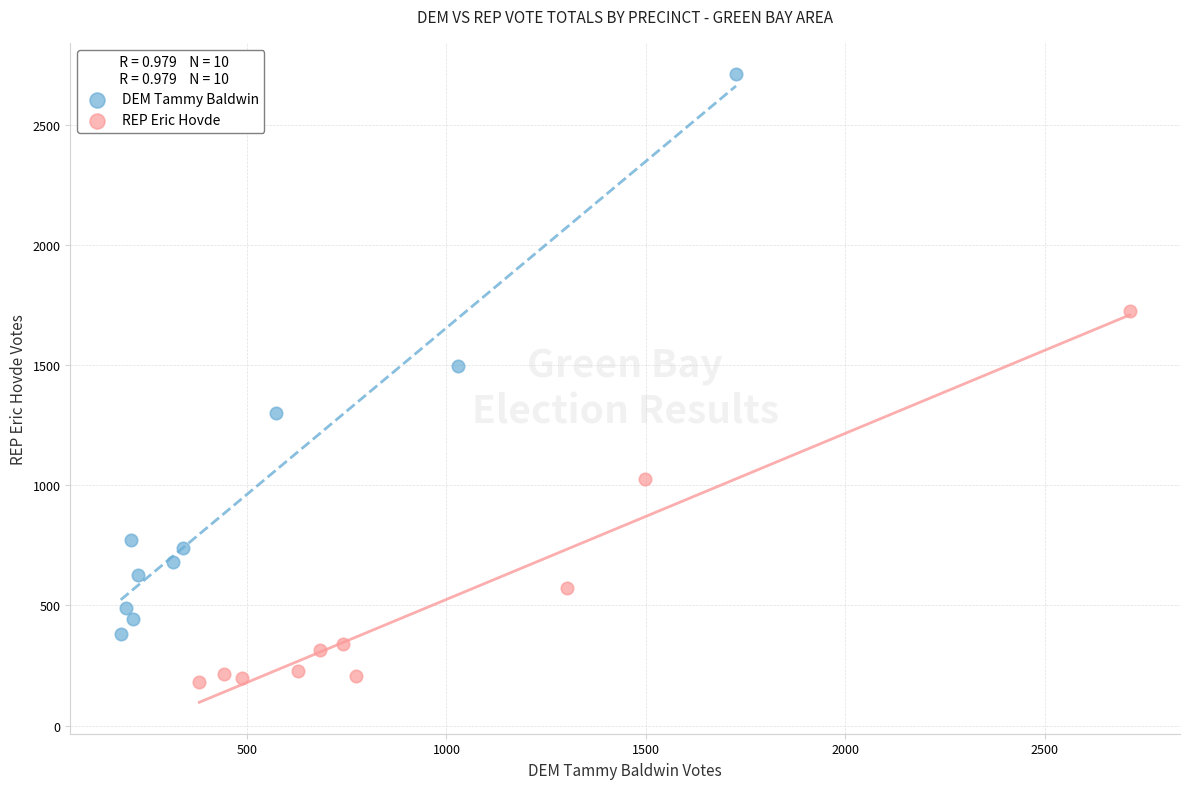

Which series reaches the maximum Y coordinate?

DEM Tammy Baldwin